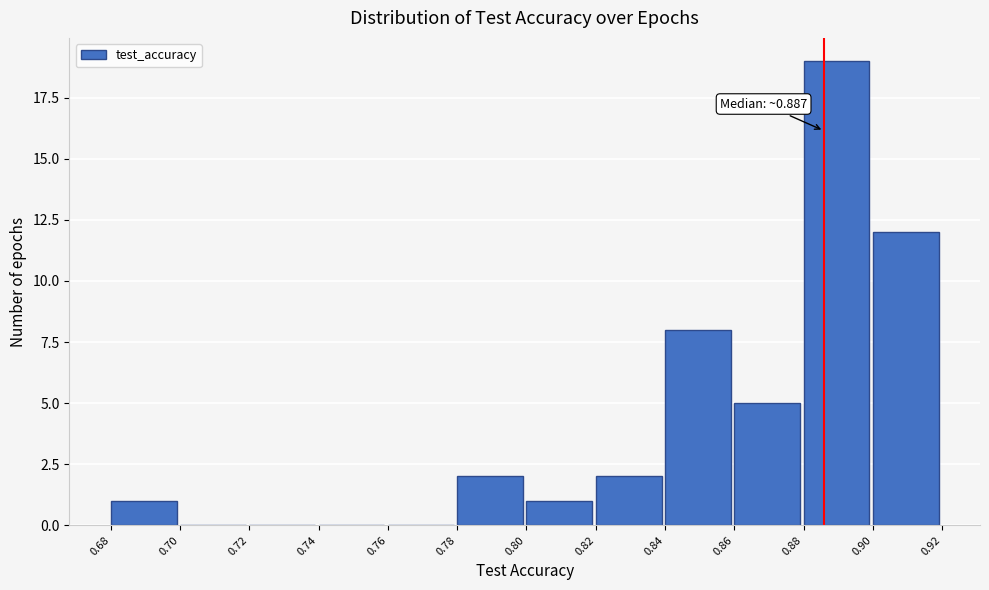

Which range on the x-axis has the tallest bar?

0.88 to 0.90